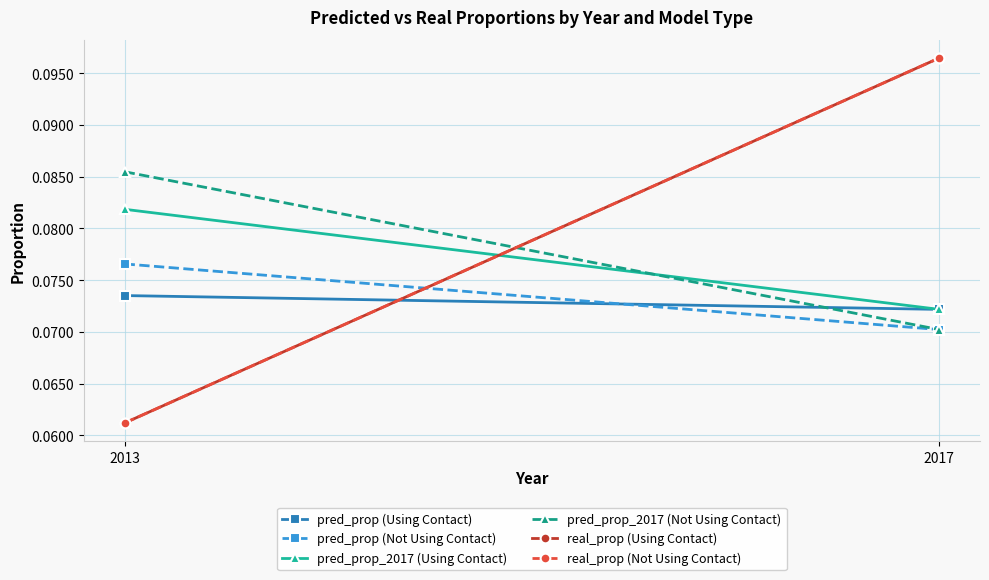

The pred_prop (Using Contact) series shows 0.0 at 2013. True or false?

False